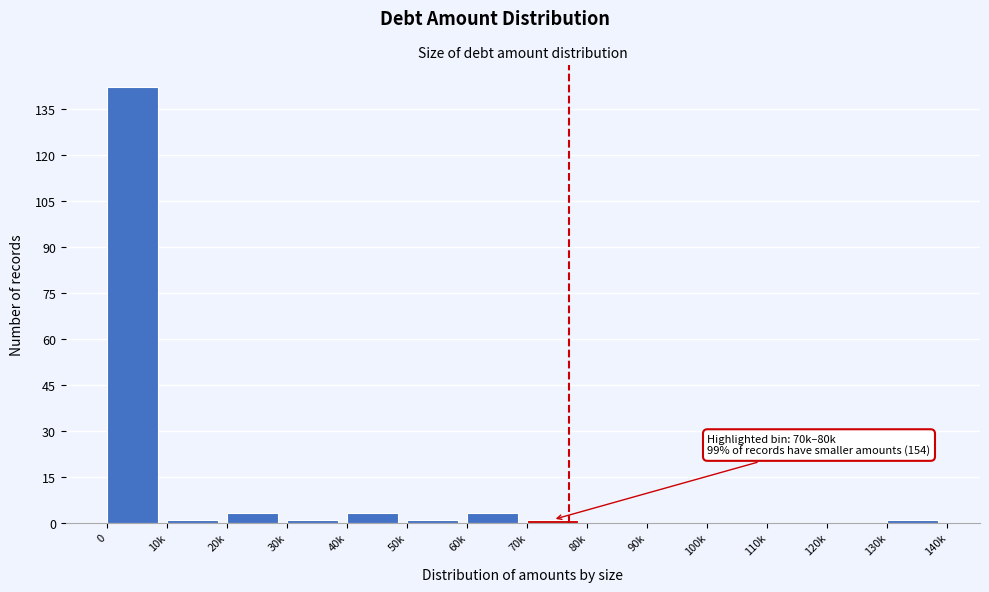

Reading right to left, list all the values displayed in this chart.

130k=1	120k=0	110k=0	100k=0	90k=0	80k=0	70k=1	60k=3	50k=1	40k=3	30k=1	20k=3	10k=1	0=142